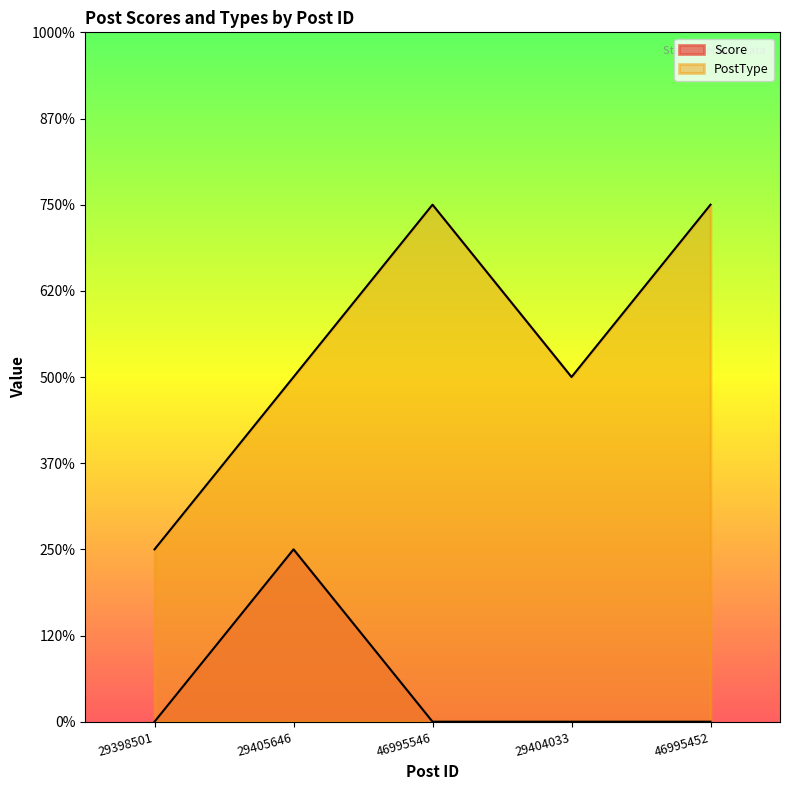

Is it true that PostType equals 1 at 29398501?

False